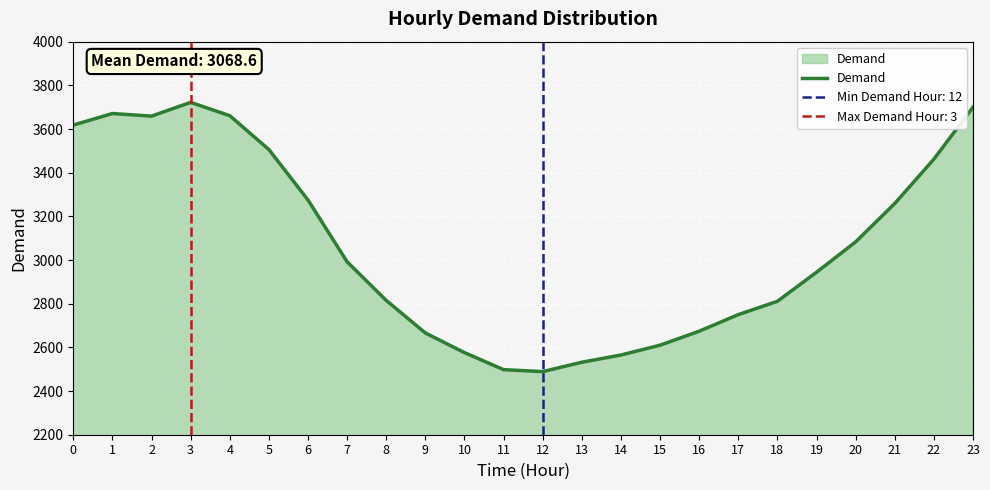

Approximately how many times larger is the value at 20 compared to 1?

0.8